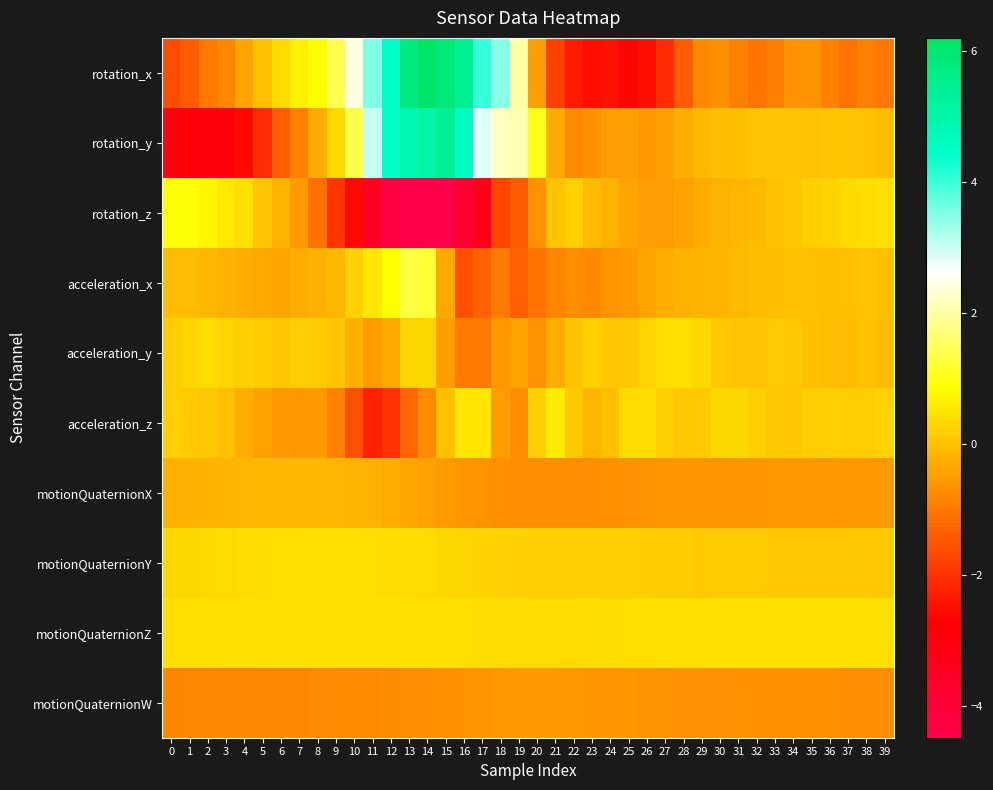

What is the total value across all series at 37?

-1.3